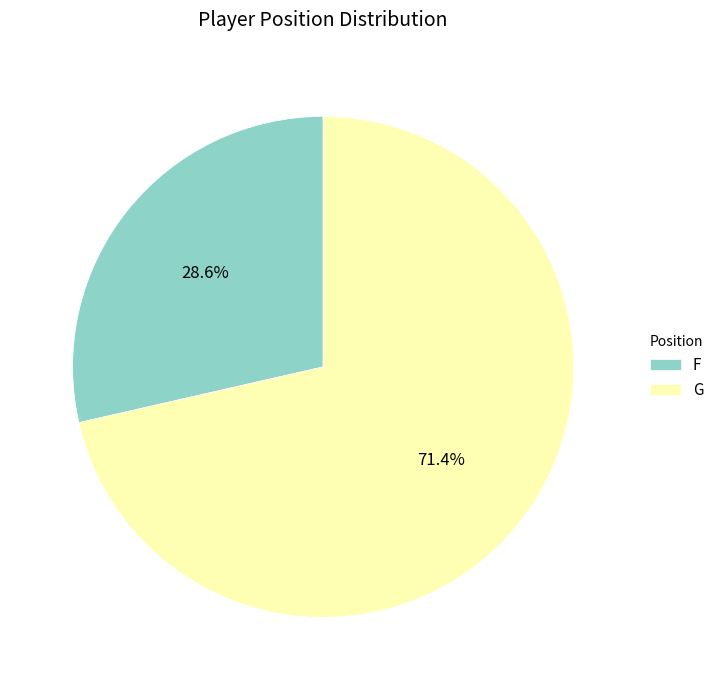

To the nearest percent, what percentage of the pie is F?

29%